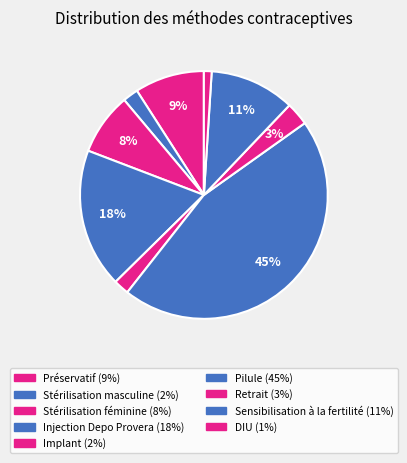

How many slices are in this pie chart?

9